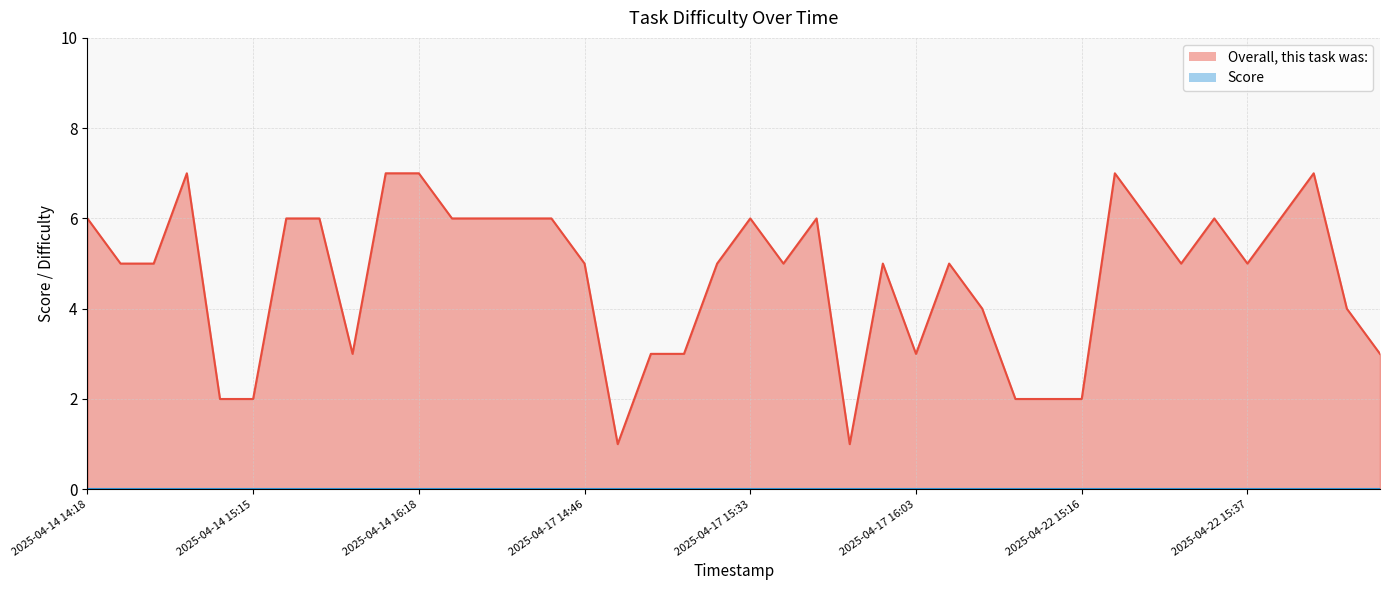

Is it true that the value at 2025-04-22 14:38 is 4?

True